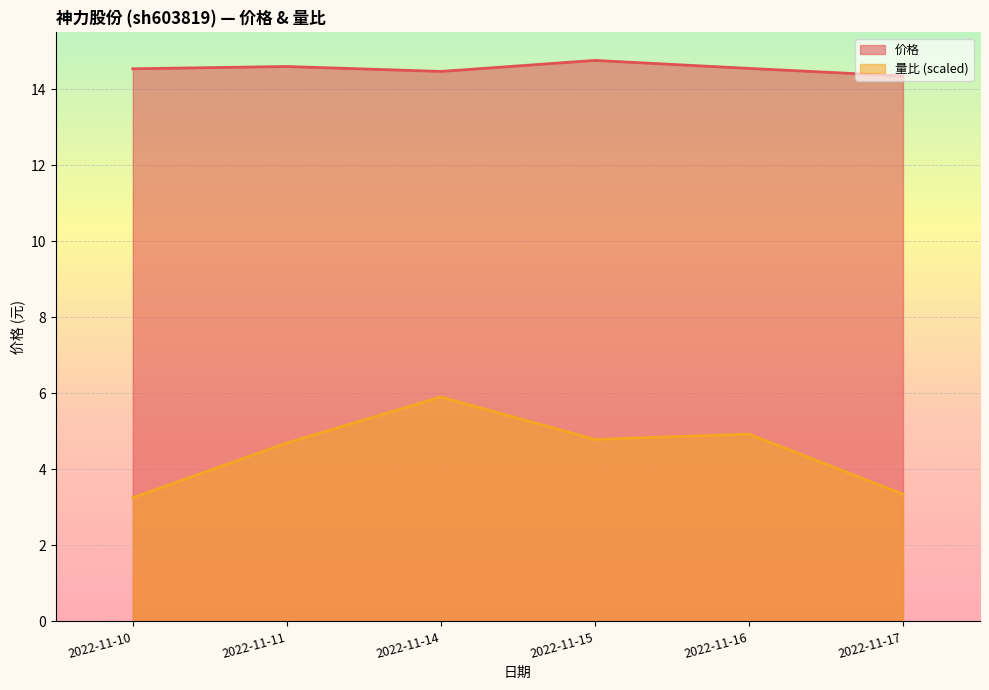

At which label does 量比 (scaled) first exceed 4?

2022-11-11